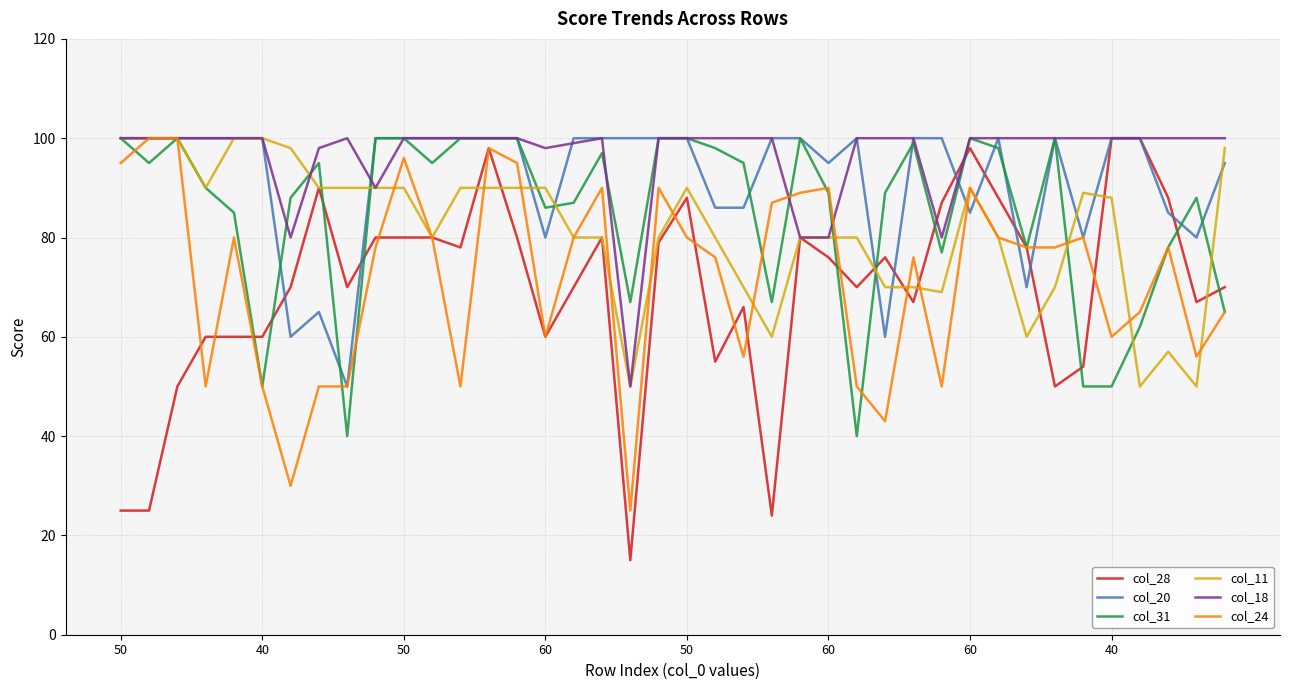

Which series has the widest spread of values?

col_28